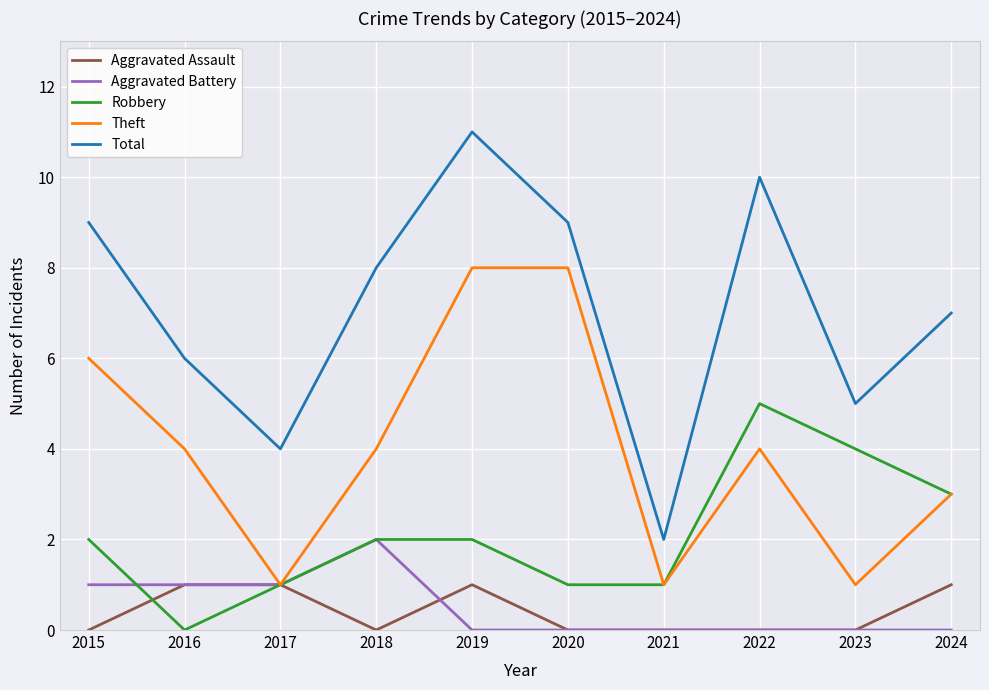

Rank the series by their maximum value, from lowest to highest.

Aggravated Assault, Aggravated Battery, Robbery, Theft, Total